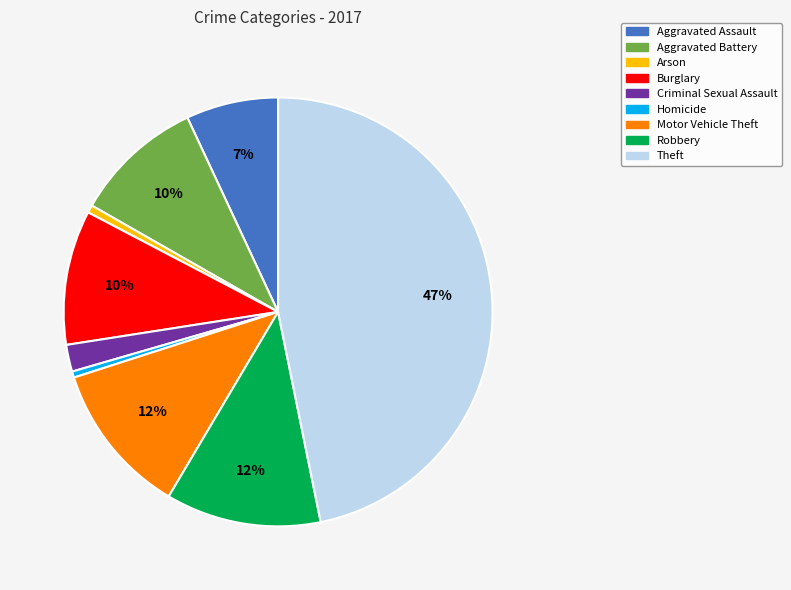

To the nearest percent, what is the difference between the Aggravated Assault and Burglary slice percentages?

3%